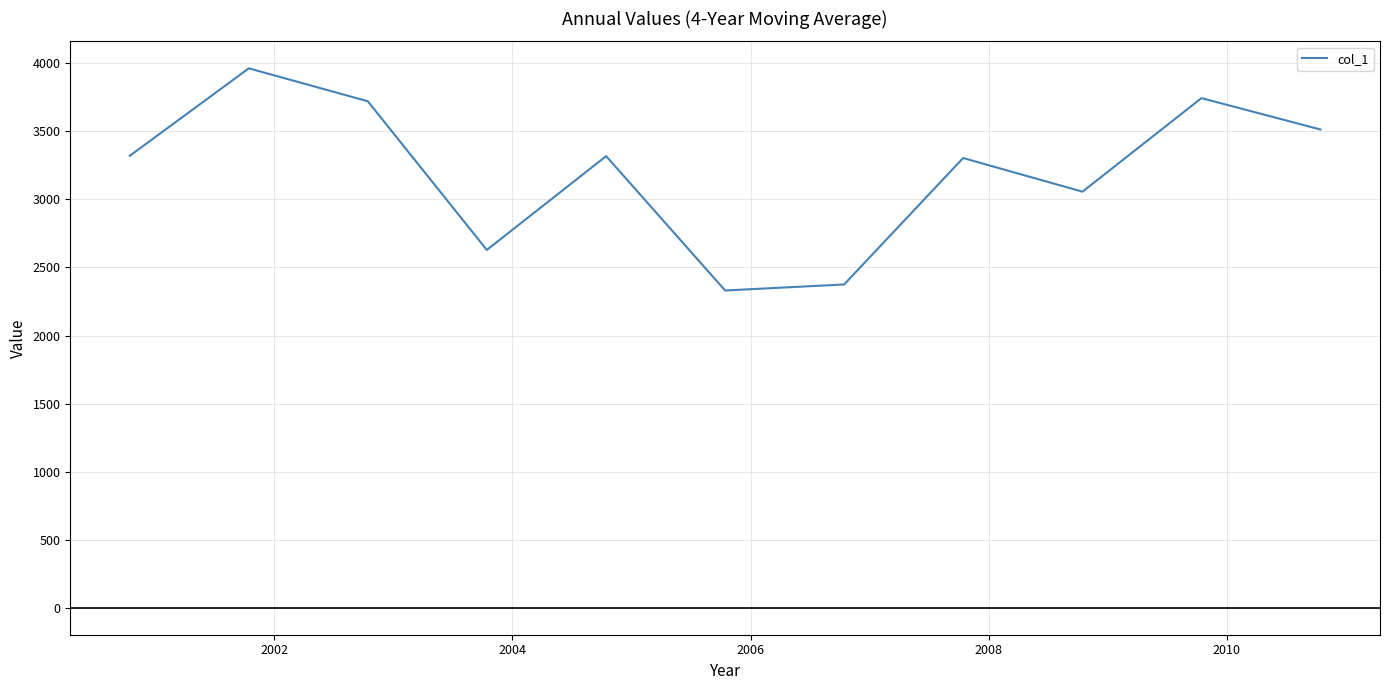

What is the difference between the maximum and minimum values?

1632.4